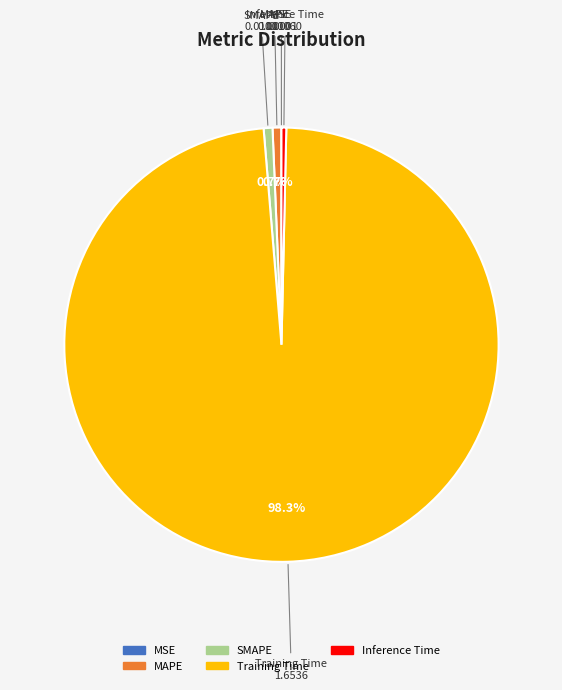

Which category accounts for the majority?

Training Time